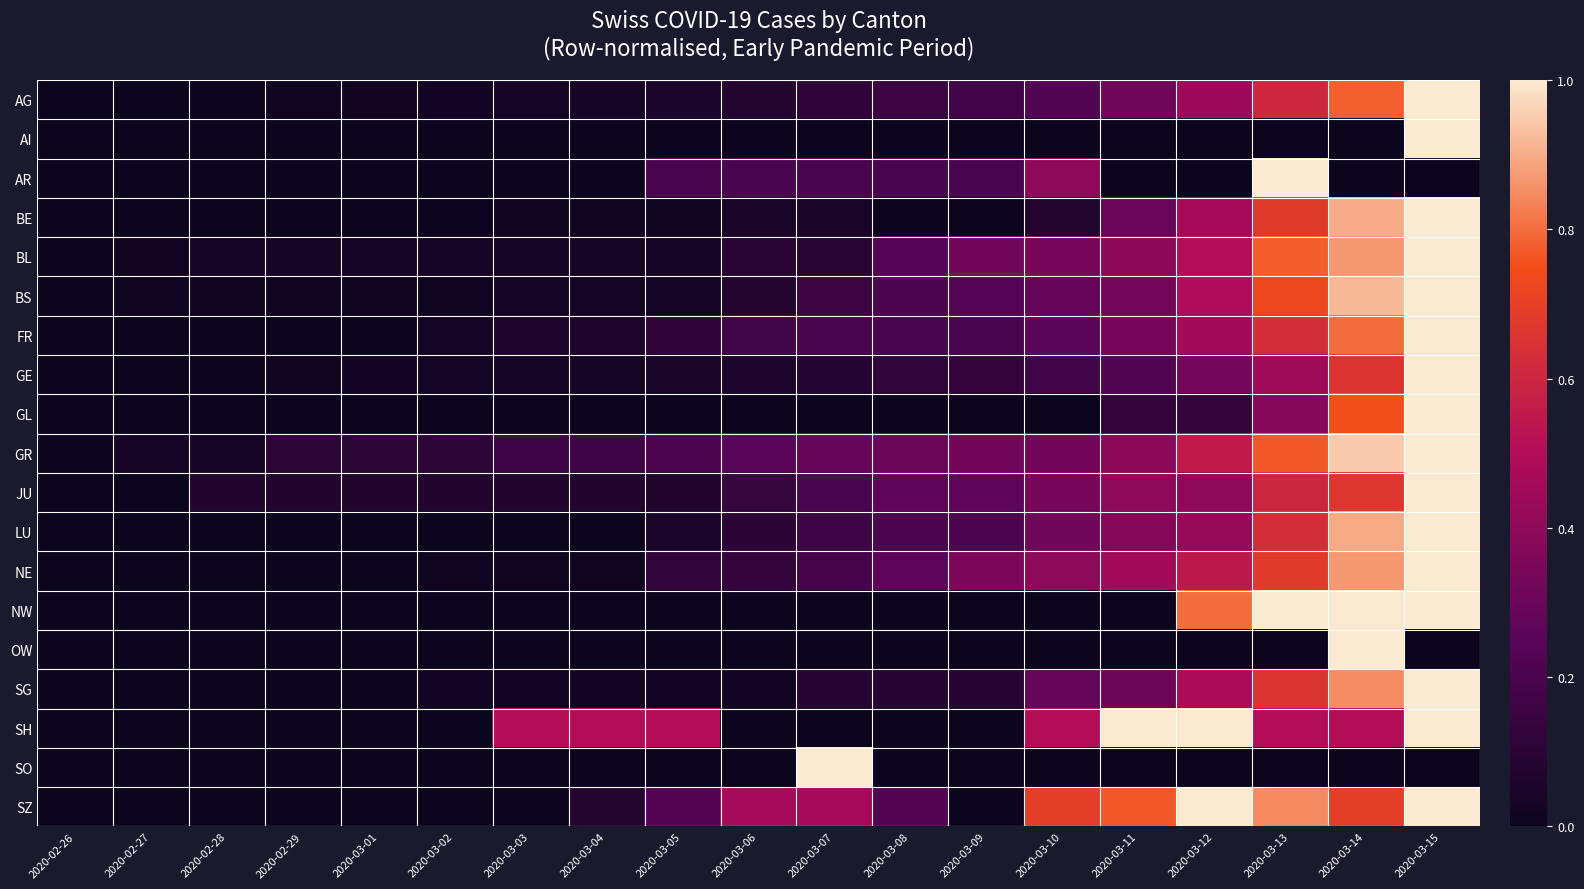

Between 2020-03-15 and 2020-03-13, which is larger?

2020-03-15